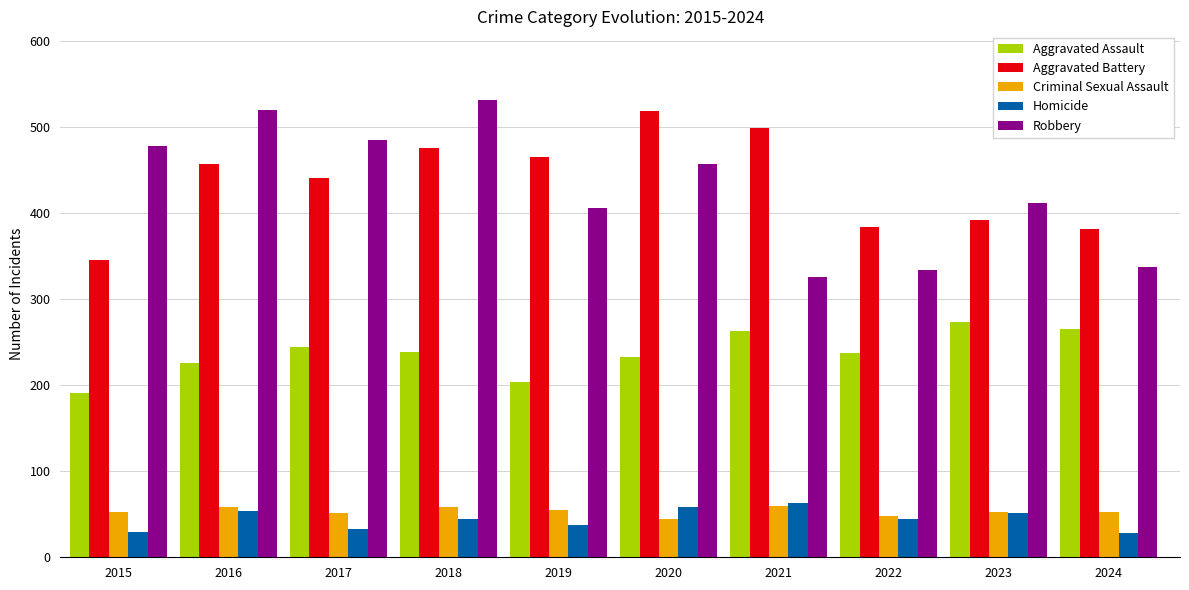

What value does the Aggravated Assault series have at 2022, to the nearest 5?

235